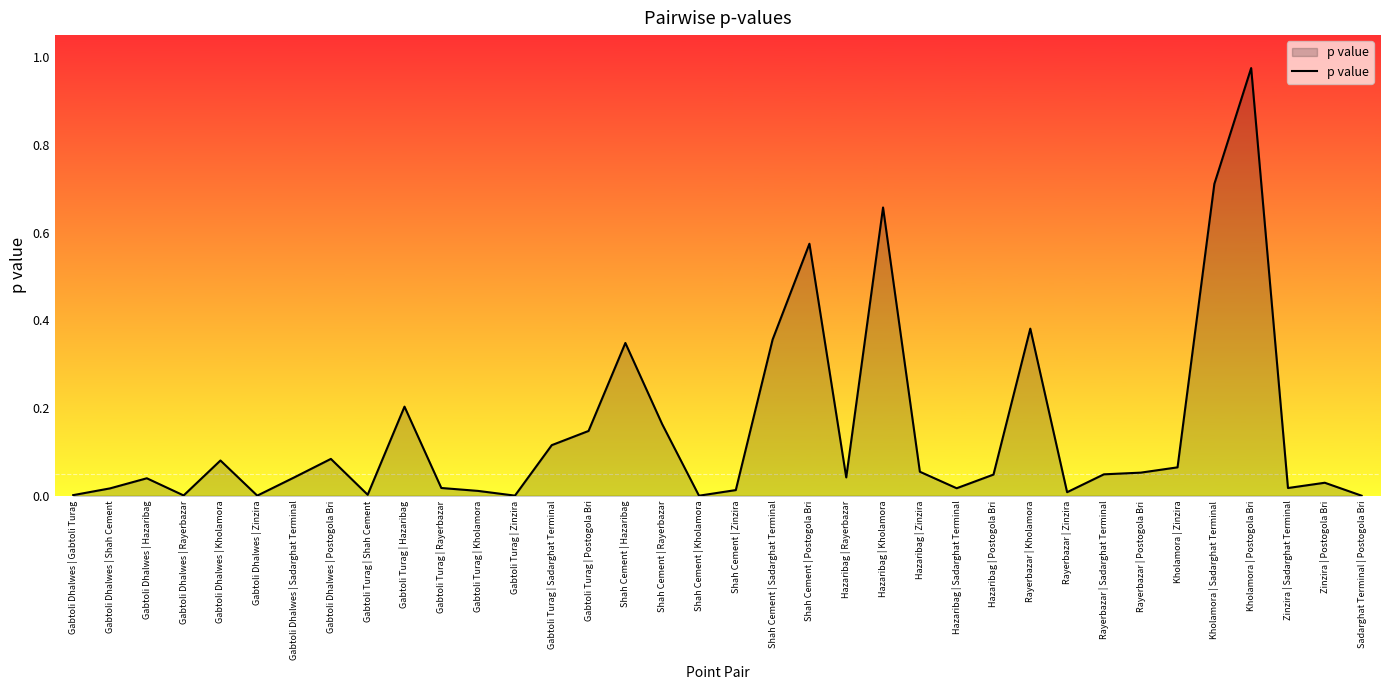

Which has a higher value, Gabtoli Turag | Postogola Bri or Shah Cement | Zinzira?

Gabtoli Turag | Postogola Bri